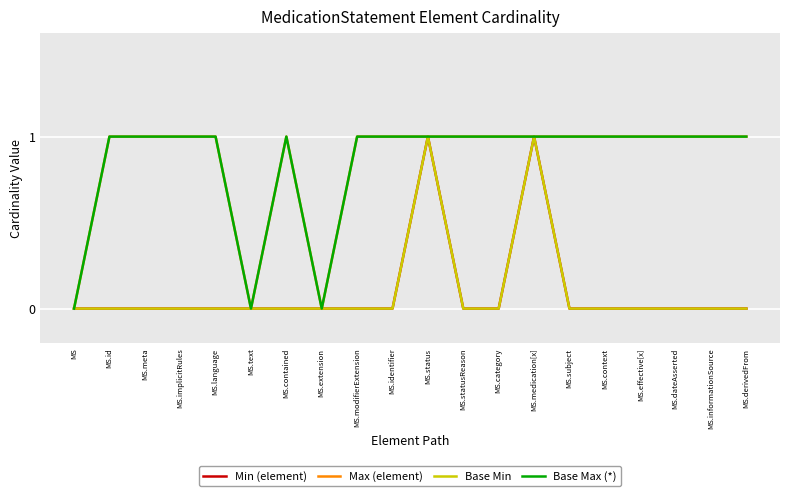

What is the approximate value of Base Max (*) at MS.status?

1